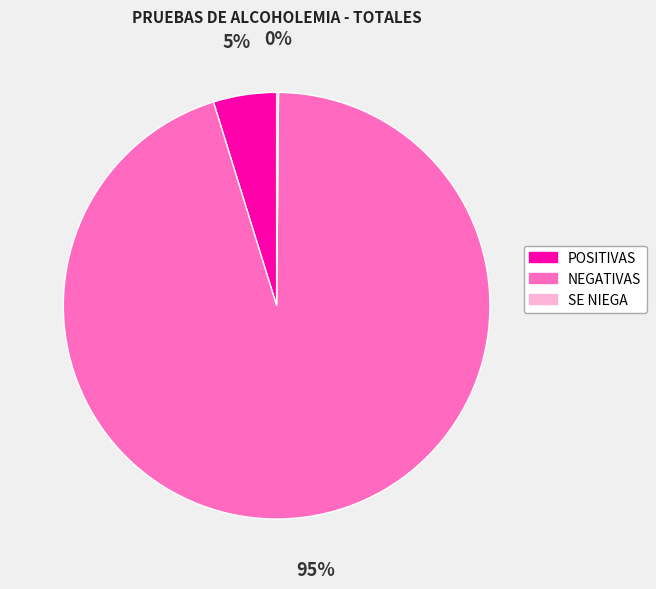

Is there any slice that represents more than half of the pie?

Yes